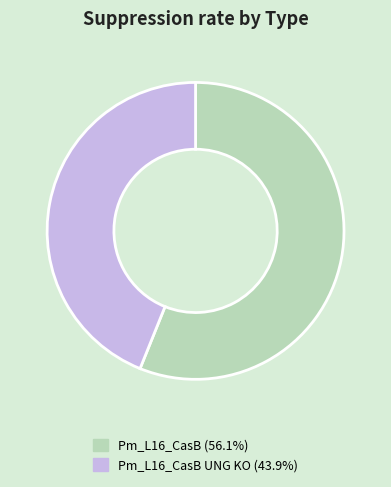

Is there any slice that represents more than half of the pie?

Yes